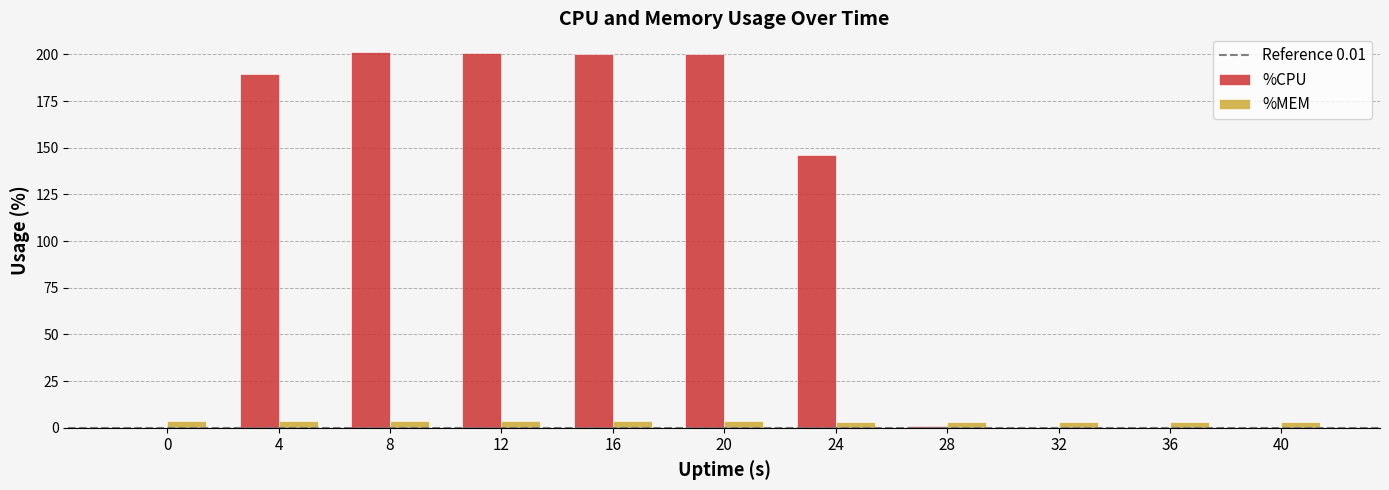

What is the sum of all %MEM values?

36.9